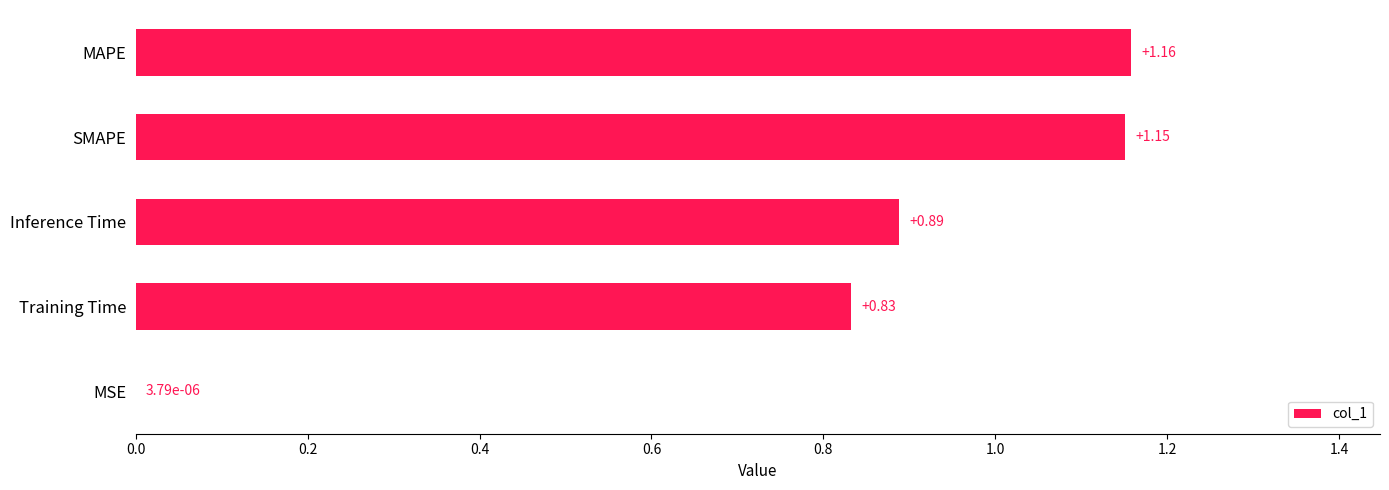

At which category does the chart reach its peak across all series?

MAPE